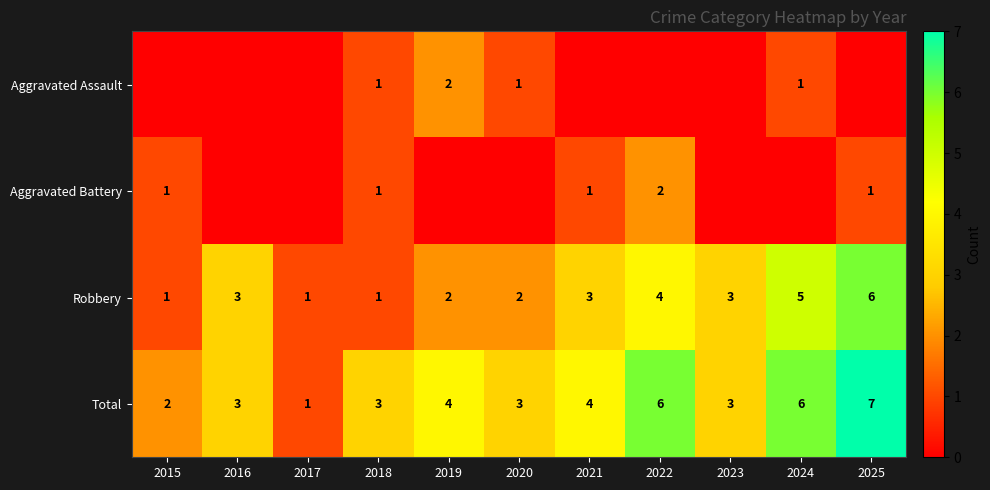

Which category has the highest value across all series?

2025